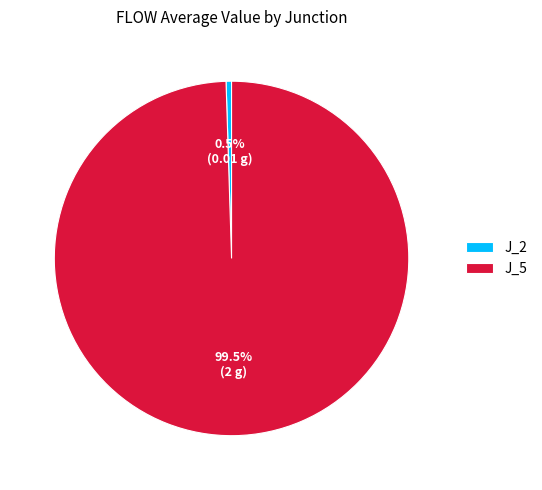

What is the total percentage of J_2 and J_5?

100.0%